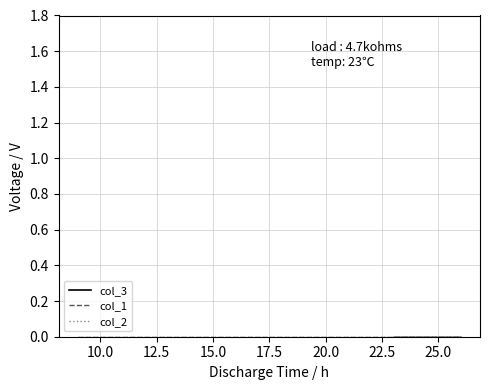

True or false: col_2 and col_3 cross at least once.

False